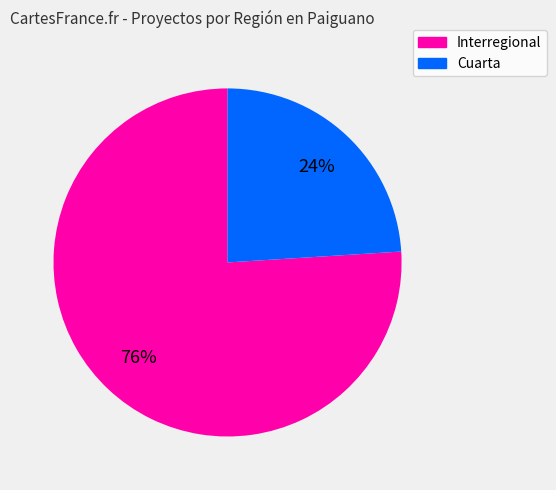

Which has a higher value, Interregional or Cuarta?

Interregional